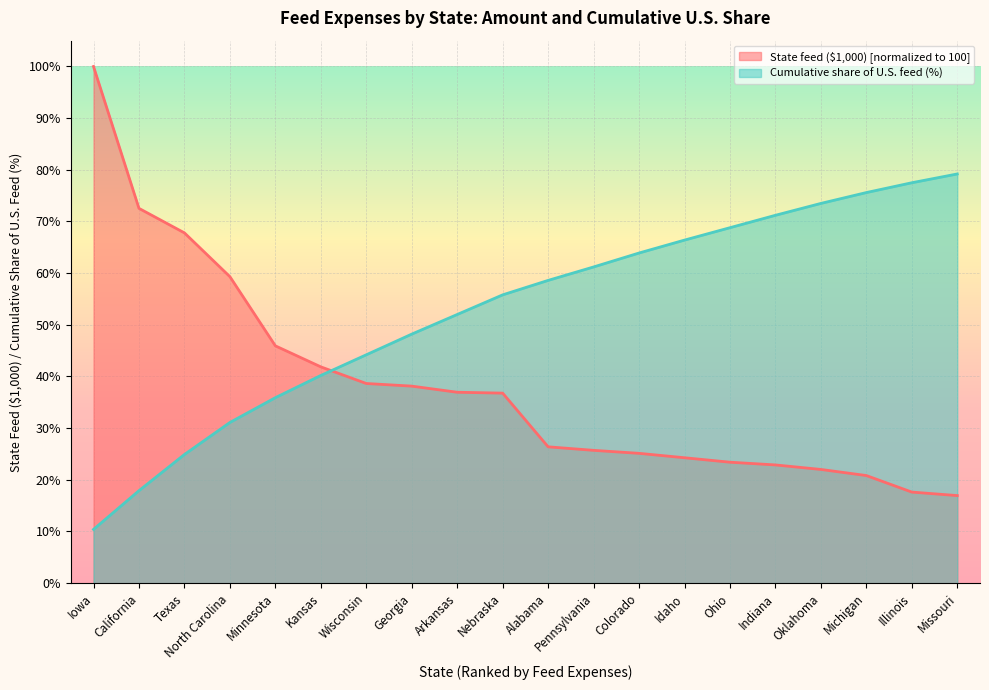

What is the greatest value displayed?

100.0